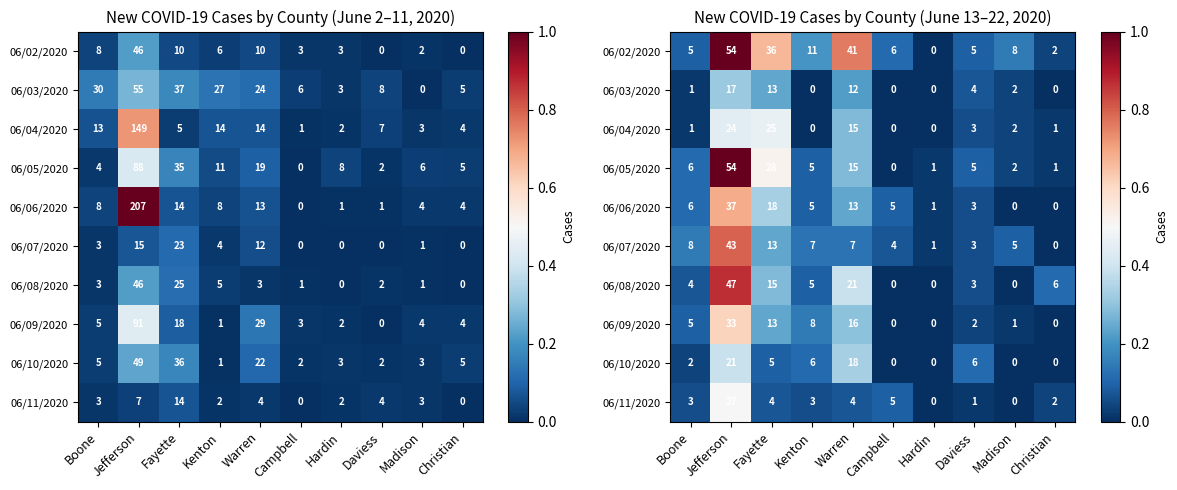

At how many categories does at least one series exceed 0?

10